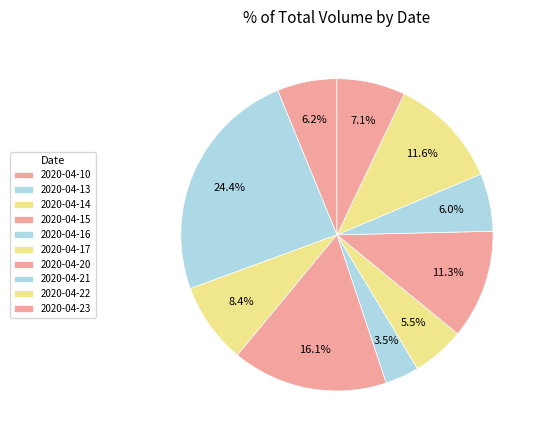

What is the largest slice in the pie chart?

2020-04-13